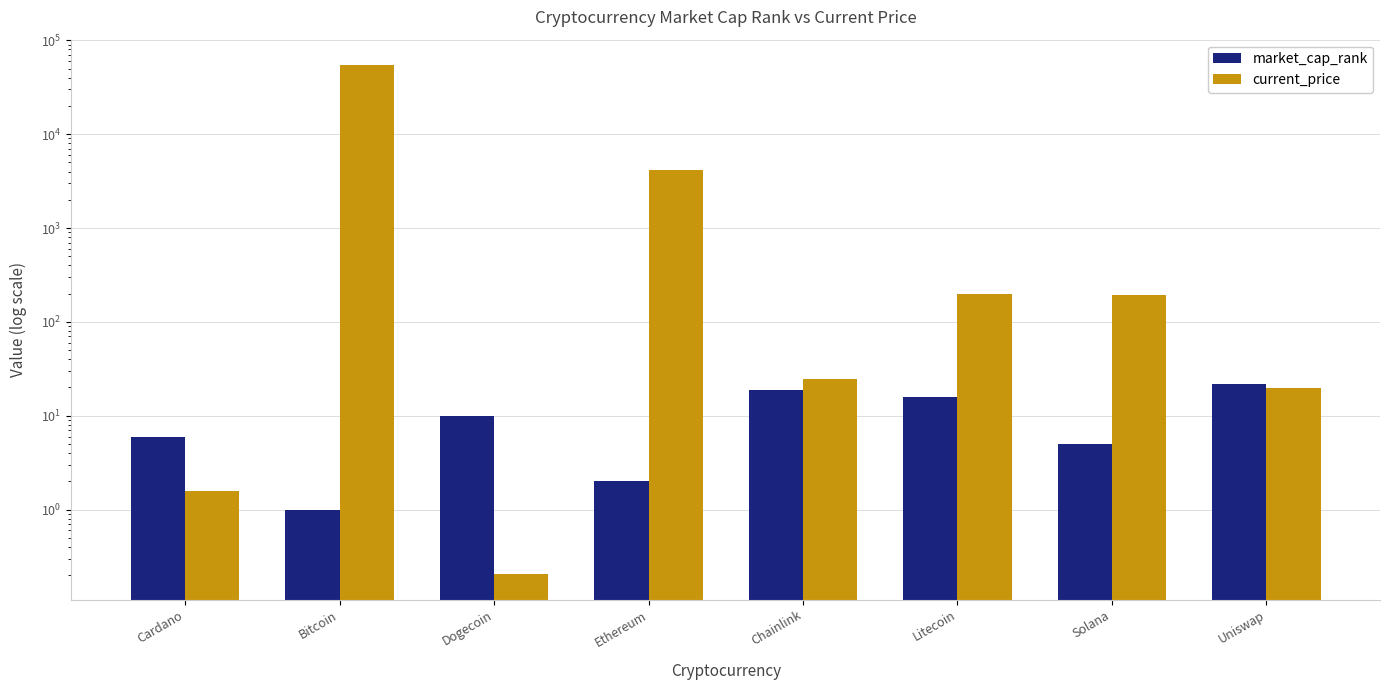

Is the value of market_cap_rank at Ethereum greater than the value of current_price at Uniswap?

No